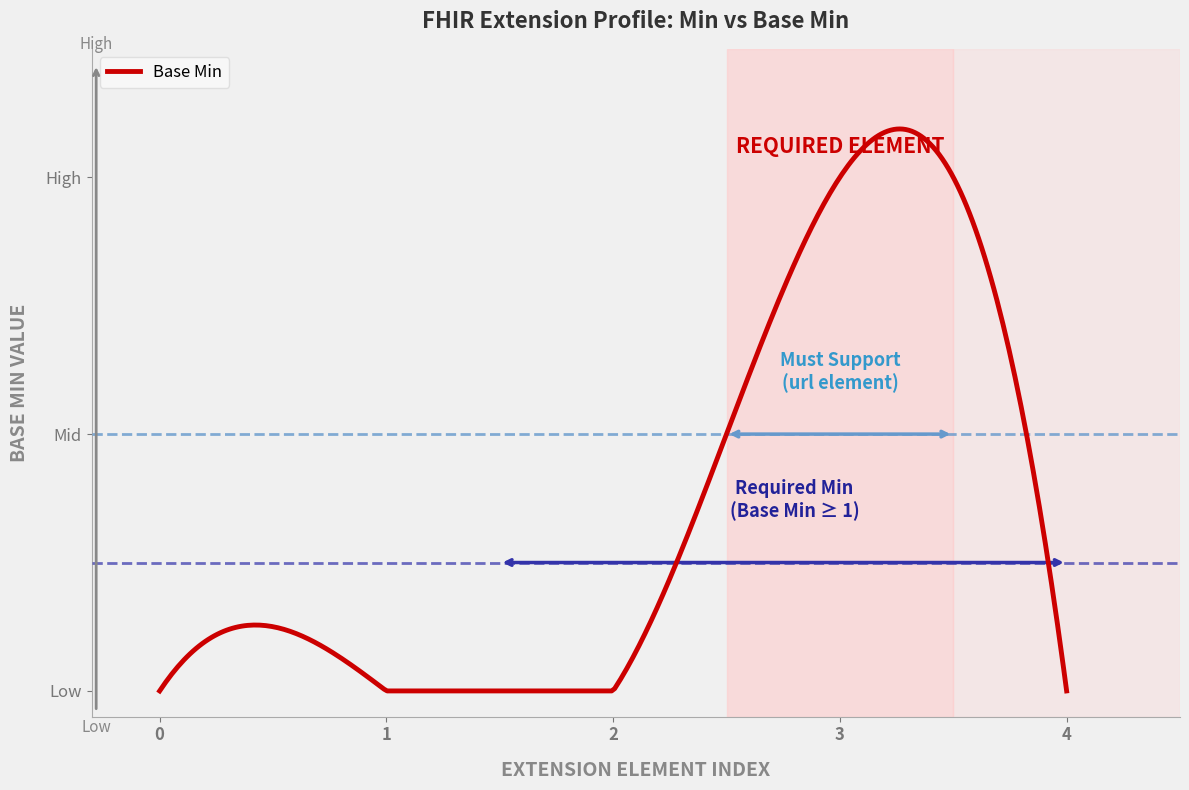

What is the difference between the maximum and minimum values?

1